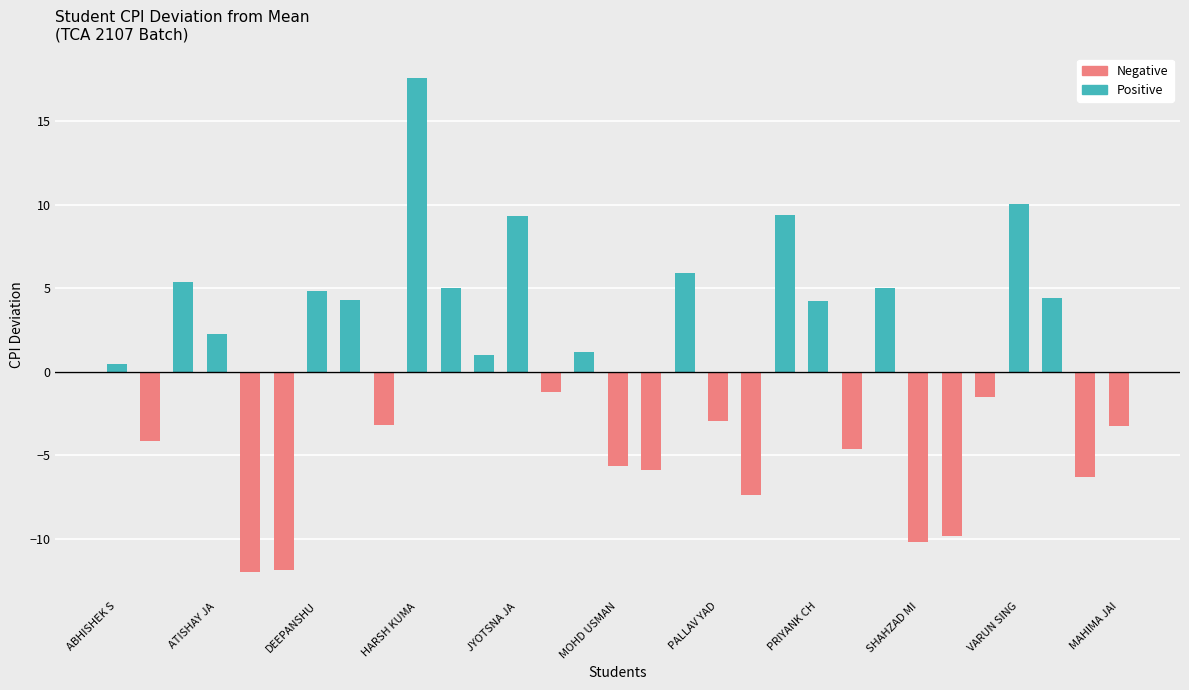

Reading right to left, transcribe all the data shown in this chart.

Positive: 0.0	0.0	4.4	10.1	0.0	0.0	0.0	5.0	0.0	4.2	9.4	0.0	0.0	5.9	0.0	0.0	1.2	0.0	9.3	1.0	5.0	17.6	0.0	4.3	4.8	0.0	0.0	2.3	5.3	0.0	0.4
Negative: -3.3	-6.3	0.0	0.0	-1.6	-9.8	-10.2	0.0	-4.7	0.0	0.0	-7.4	-3.0	0.0	-5.9	-5.7	0.0	-1.2	0.0	0.0	0.0	0.0	-3.2	0.0	0.0	-11.9	-12.0	0.0	0.0	-4.2	0.0